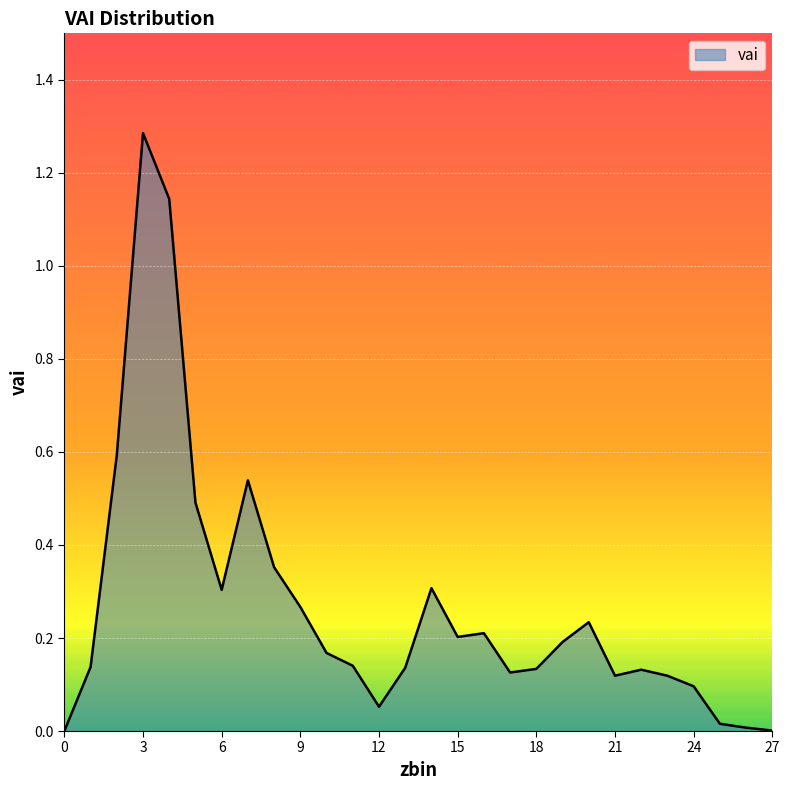

What is the maximum value shown in the chart?

1.3